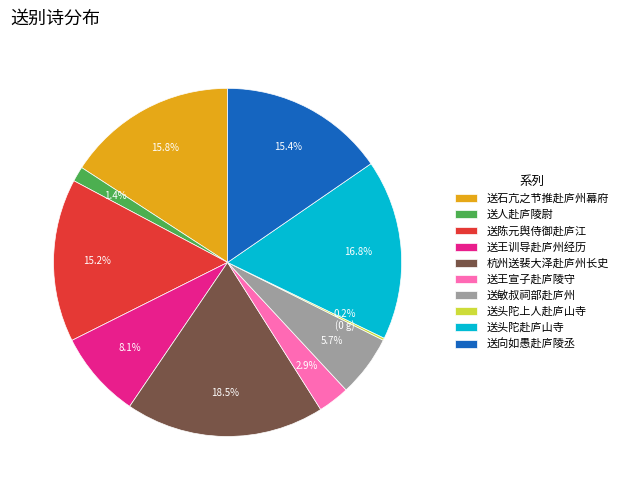

To the nearest percent, what percentage of the pie is 送王宣子赴庐陵守?

3%